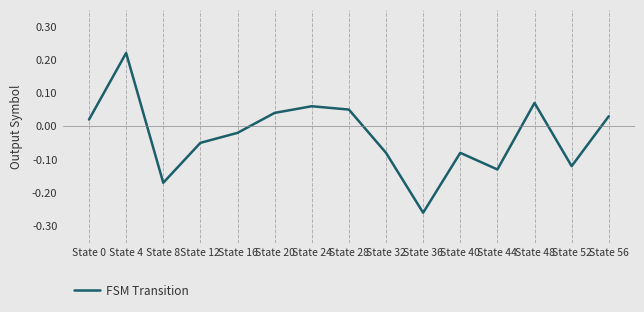

What is the change in value from State 12 to State 48?

+0.1